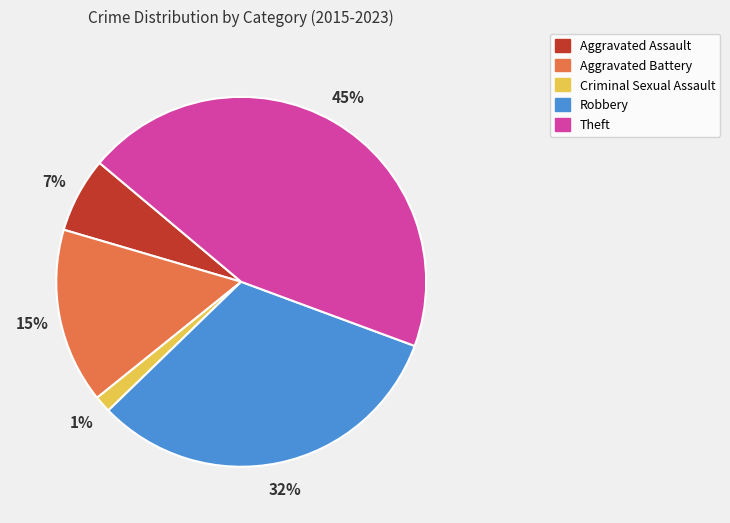

Which category has the biggest portion of the pie?

Theft